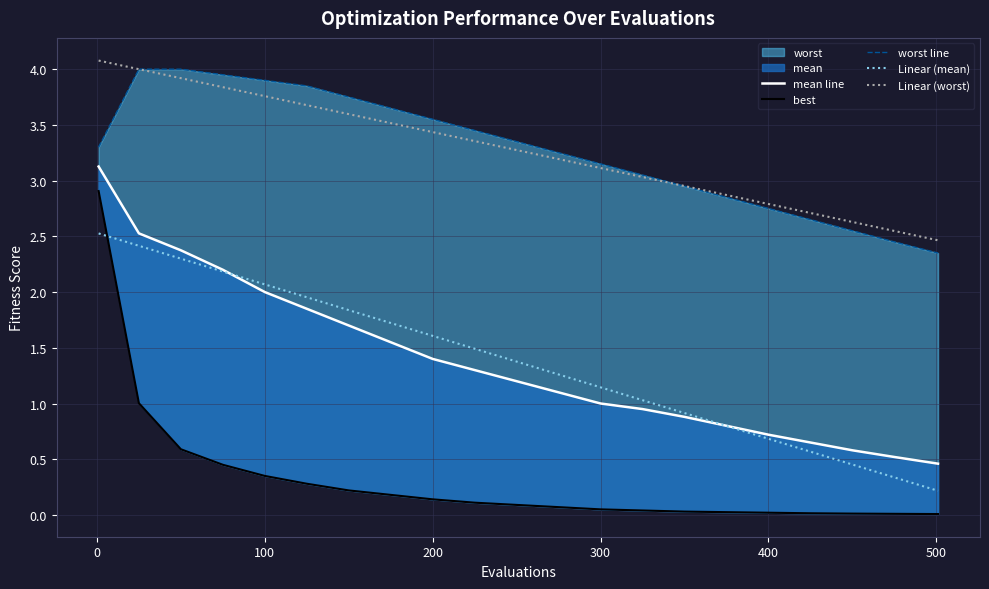

True or false: Linear (mean) and Linear (worst) cross at least once.

False